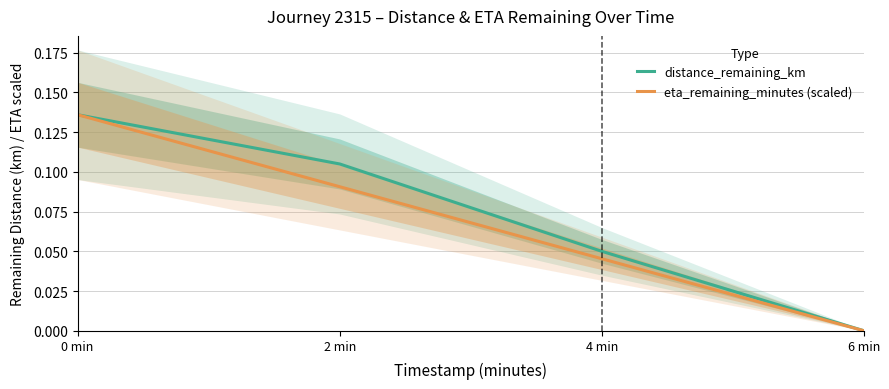

Reading left to right, extract all data points from this chart.

distance_remaining_km: 0 min=0.1	2 min=0.1	4 min=0.1	6 min=0.0
eta_remaining_minutes (scaled): 0 min=0.1	2 min=0.1	4 min=0.0	6 min=0.0